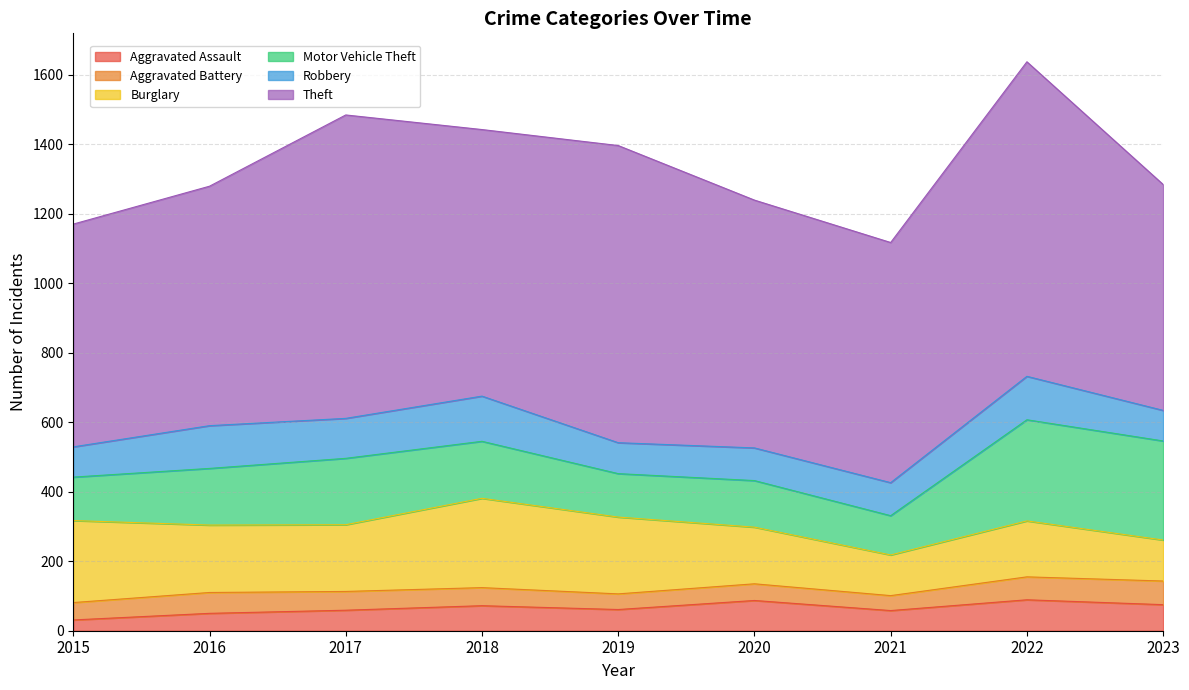

True or false: Aggravated Assault and Theft intersect in this chart.

False